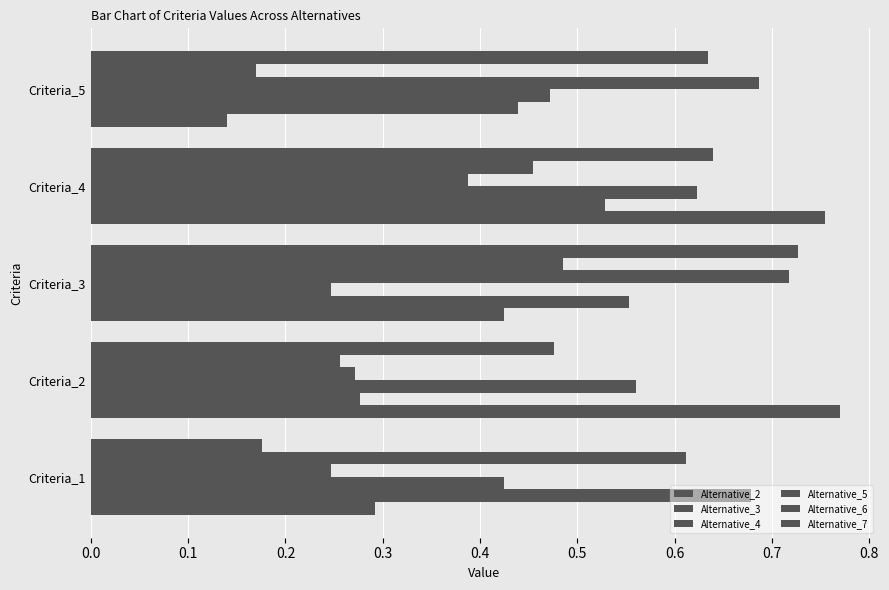

Which series has the largest range (max minus min)?

Alternative_2